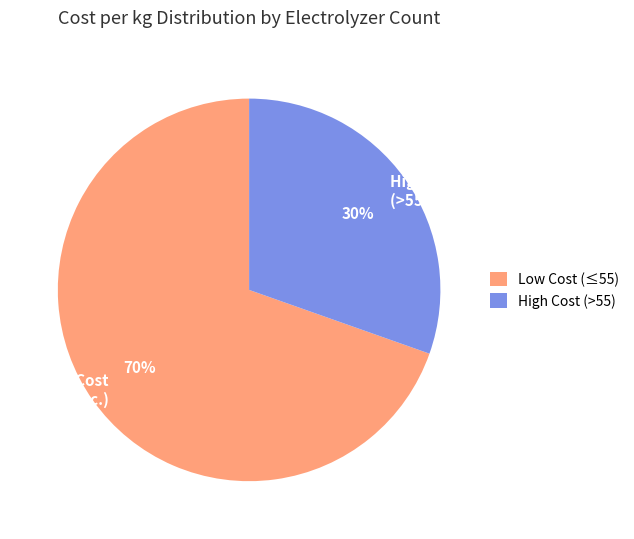

Does High Cost (>55 elec.) account for over 50% of the chart?

No